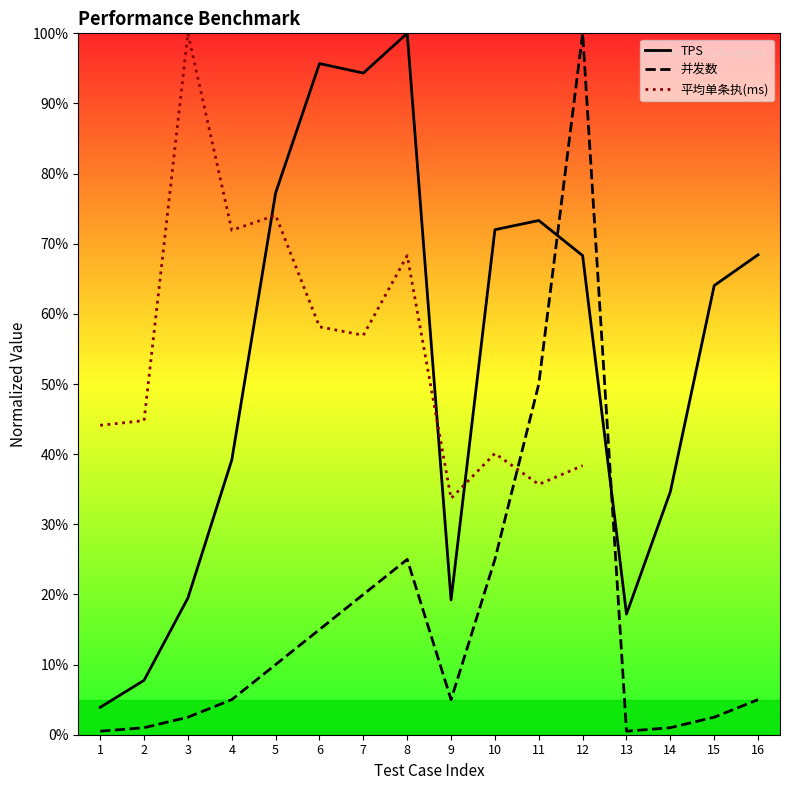

What is the total value across all series at 7?

114.3